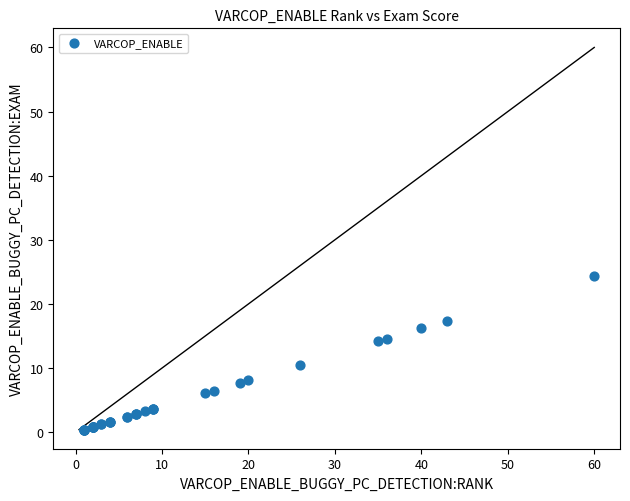

What Y value in the scatter plot is closest to 12?

10.5